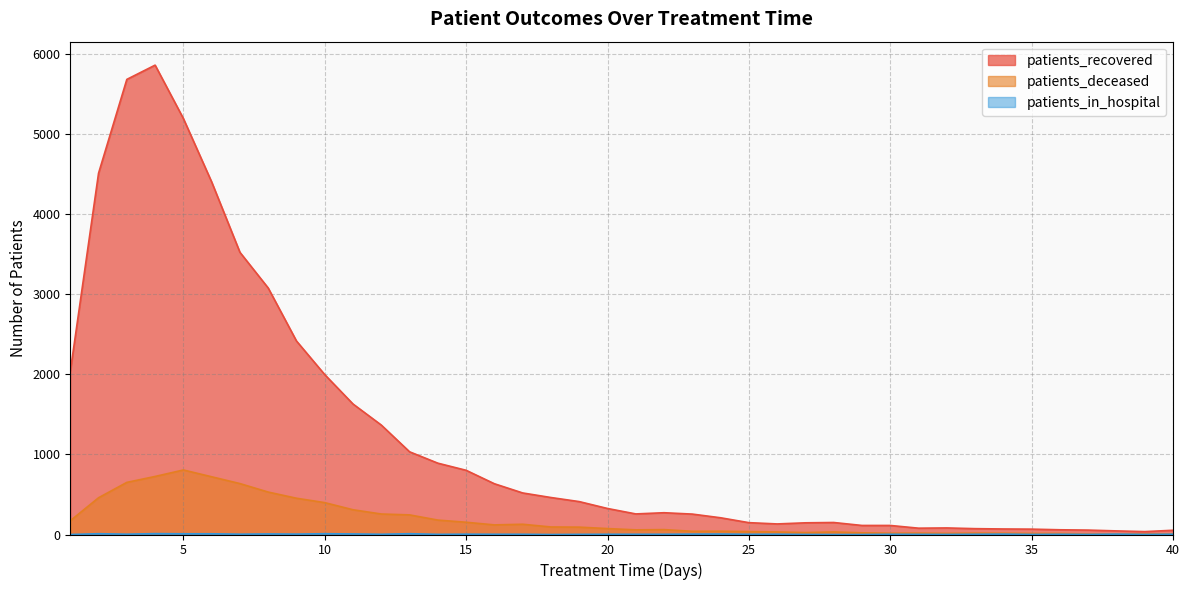

True or false: patients_recovered and patients_in_hospital intersect in this chart.

False